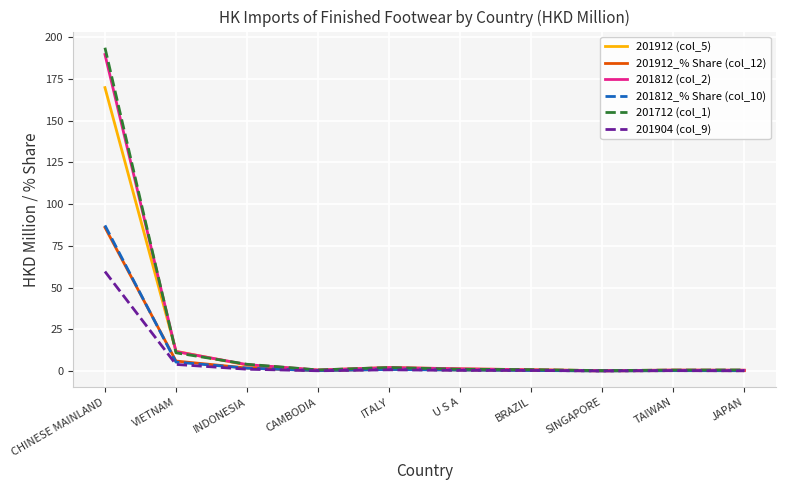

The 201712 (col_1) series shows 265.8 at CHINESE MAINLAND. True or false?

False